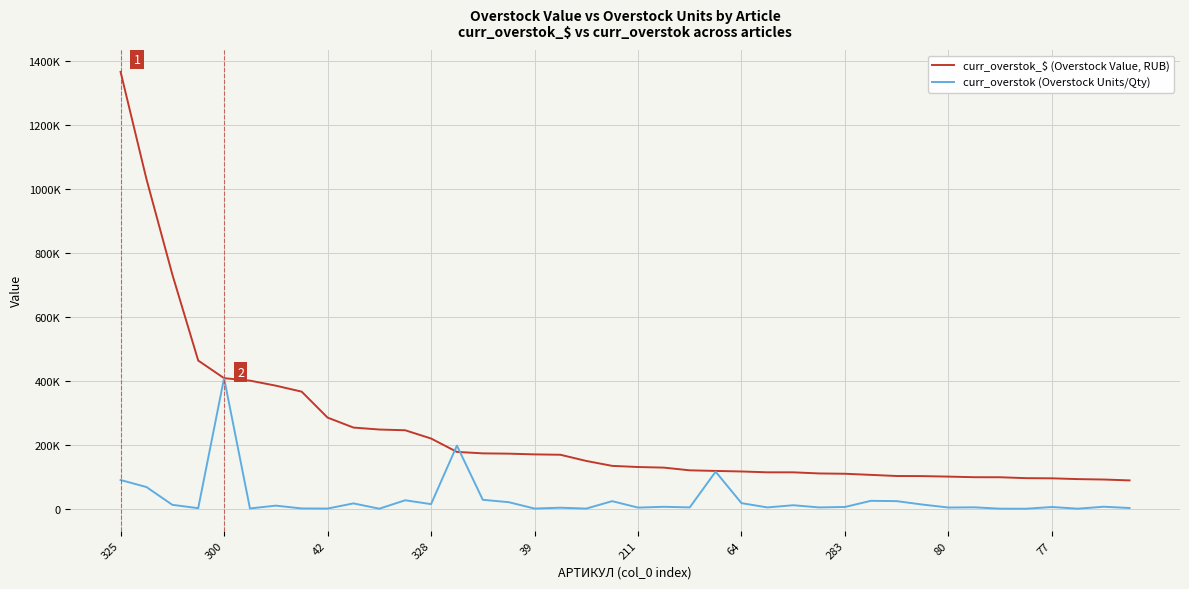

What is the smallest value displayed?

35.7